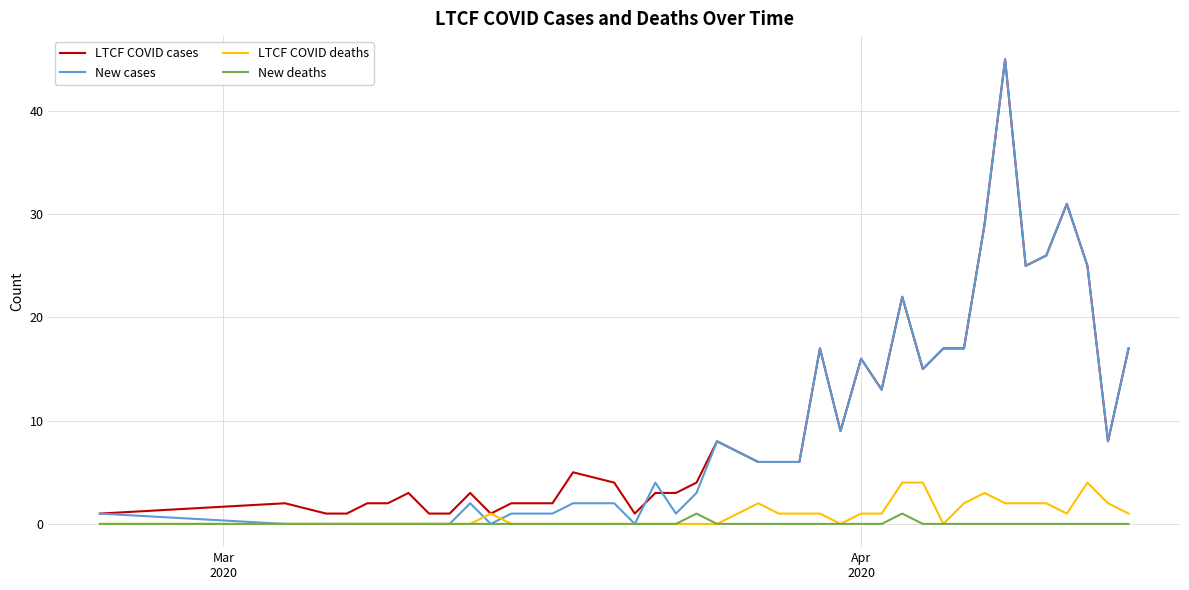

True or false: LTCF COVID deaths has more than 0 interior local peaks.

True